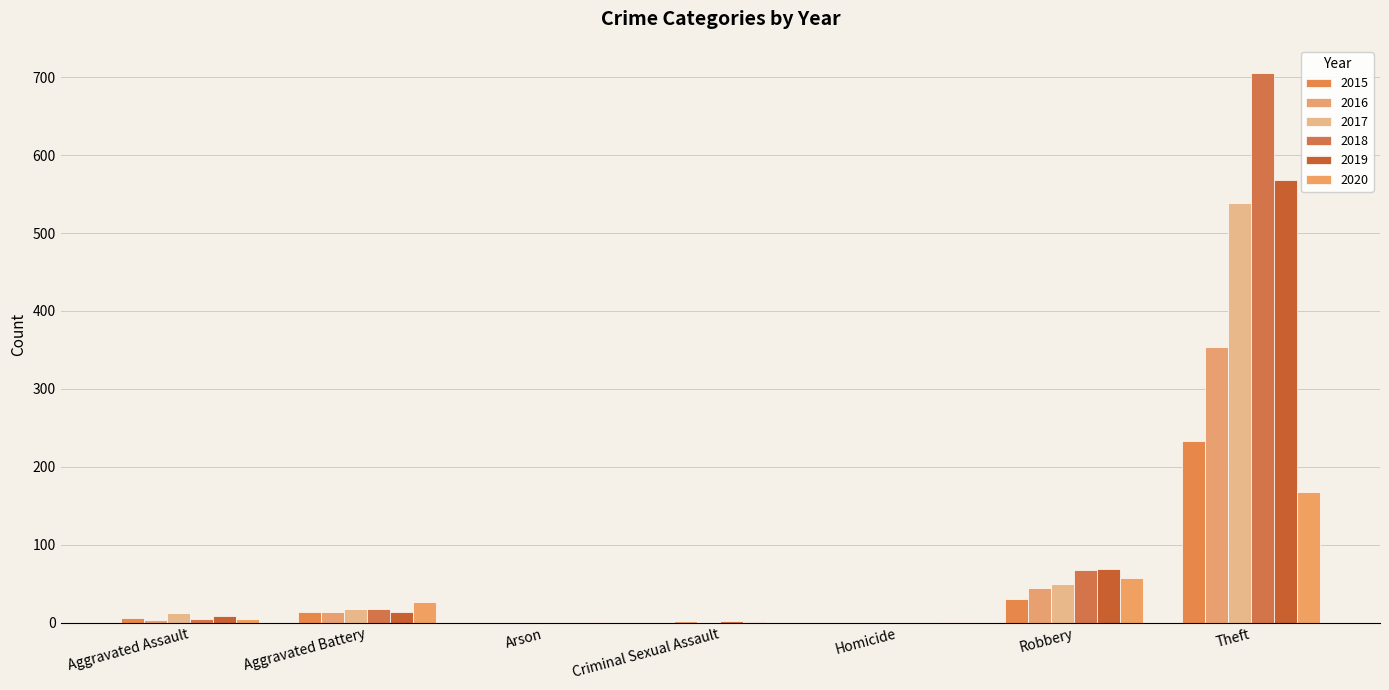

Reading left to right, transcribe all the data shown in this chart.

2015: 6	13	0	0	0	30	233
2016: 3	13	0	2	0	44	354
2017: 12	17	0	1	0	49	538
2018: 5	18	0	2	0	67	705
2019: 8	14	0	1	0	69	568
2020: 4	26	1	0	1	57	168